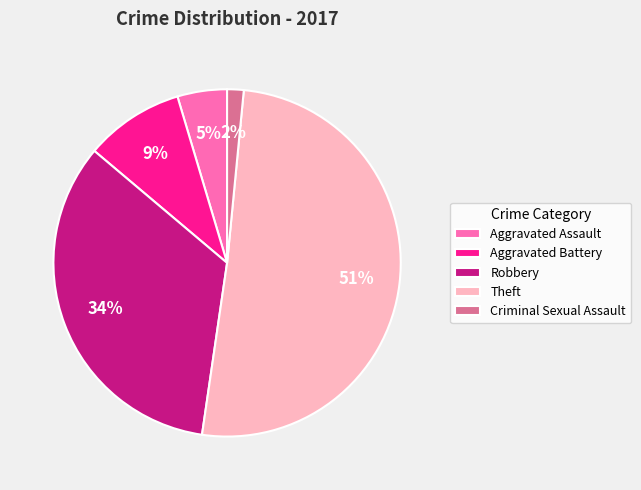

Between Robbery and Aggravated Assault, which is larger?

Robbery